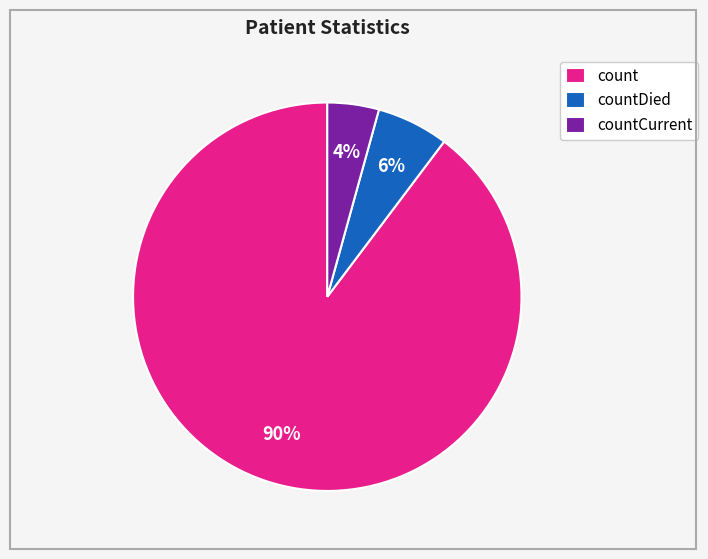

Count the number of slices in the pie.

3